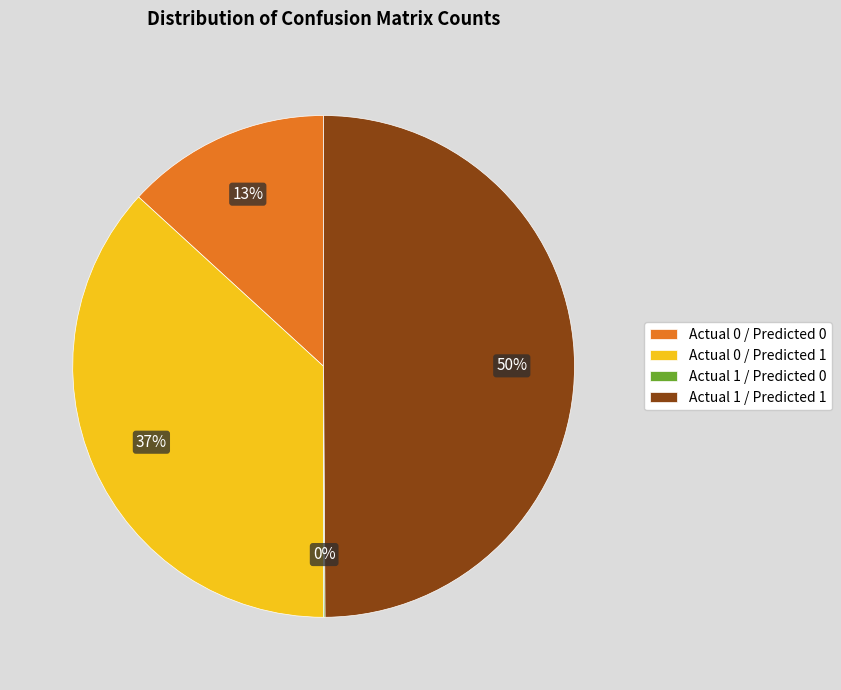

Does Actual 0 / Predicted 1 account for over 50% of the chart?

No